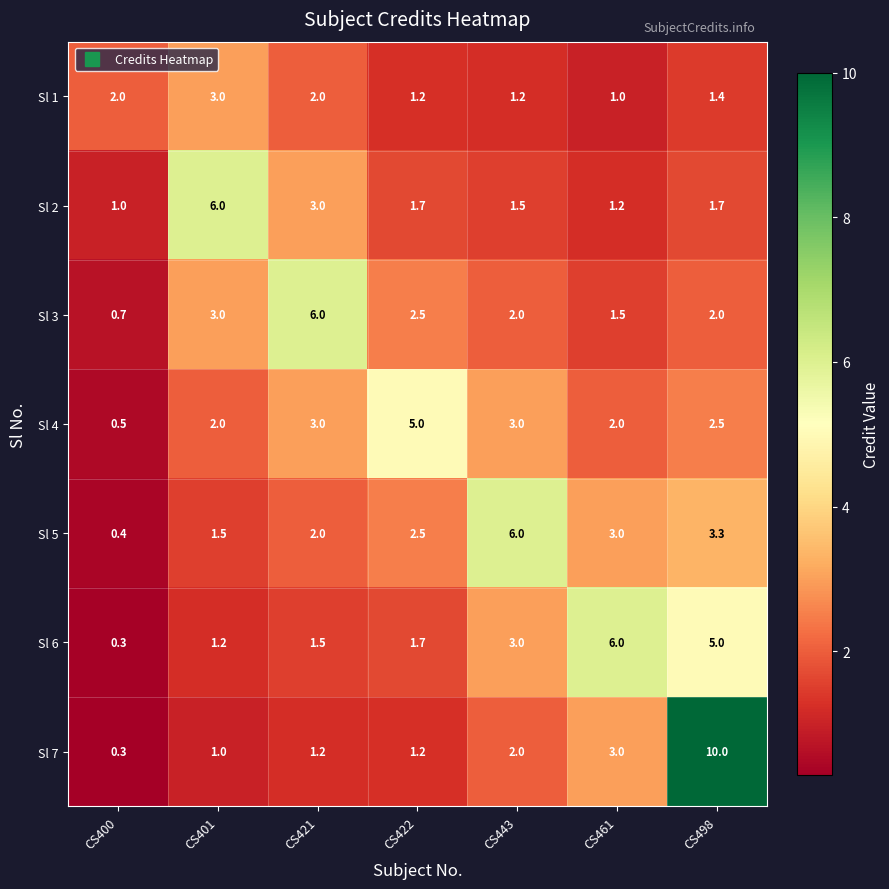

What value does the Sl 2 series have at CS400?

1.0